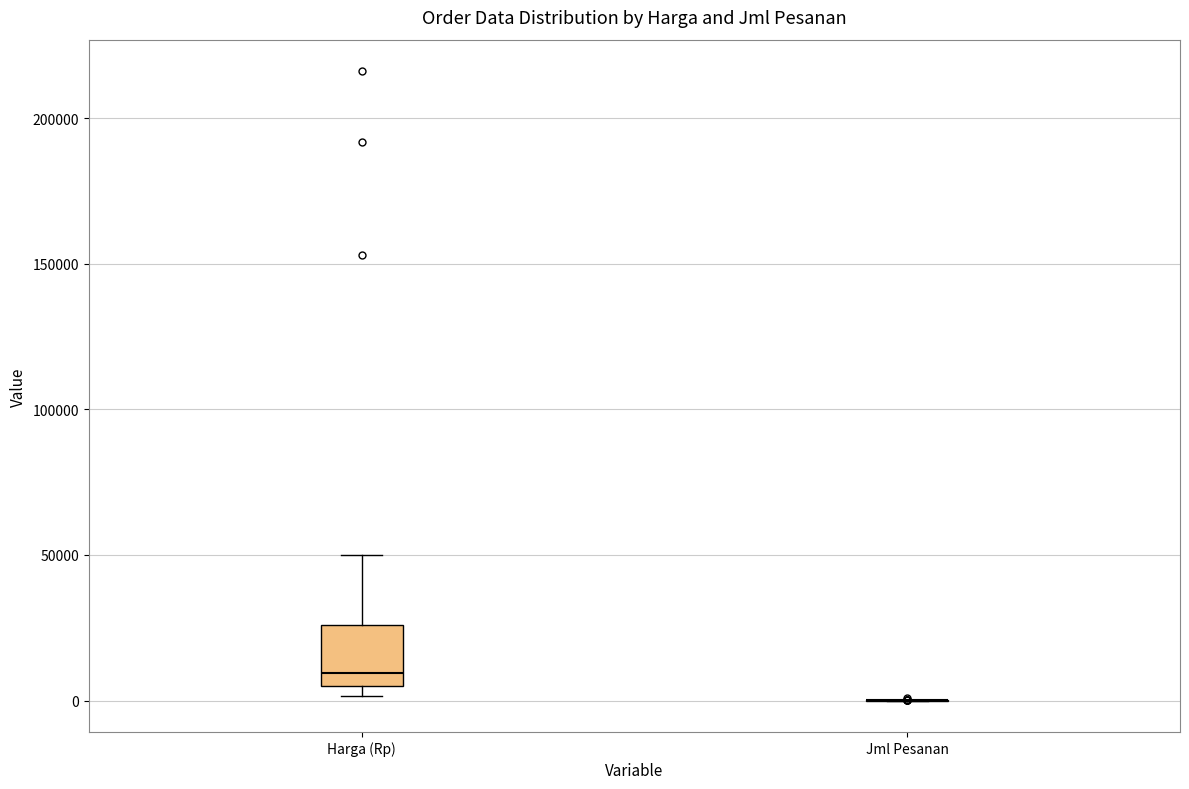

Reading left to right, transcribe this box plot: for each box, give where its median line is, the range the box spans, and where its two whiskers end, as read against the y-axis. The values are not printed on the chart, so give them approximately, as read against the axis.

Harga (Rp): median 10000, box 5000 to 25000, whiskers 0 to 50000
Jml Pesanan: box collapsed to a line at 0, whiskers 0 to 0